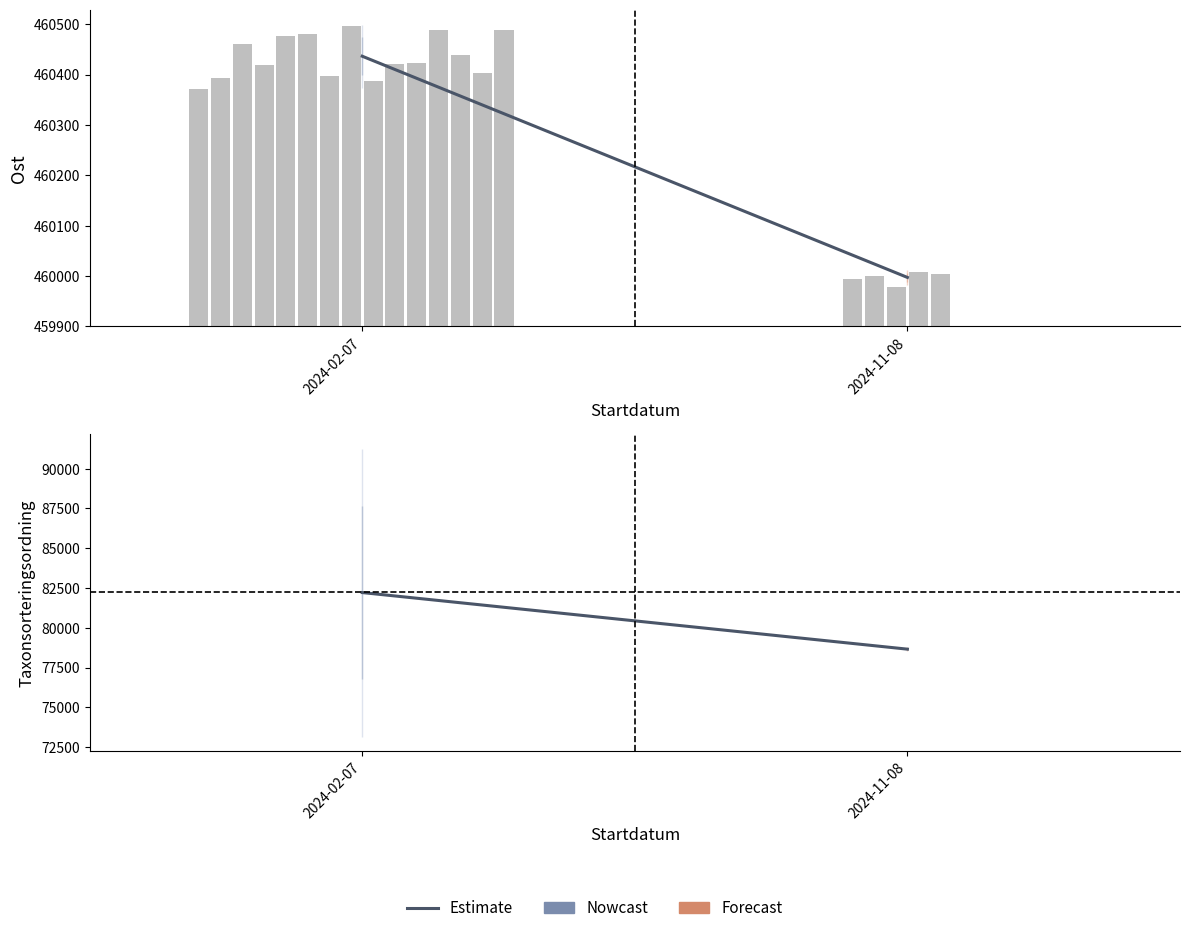

What is the label of the 1st bar from the right?

2024-11-08